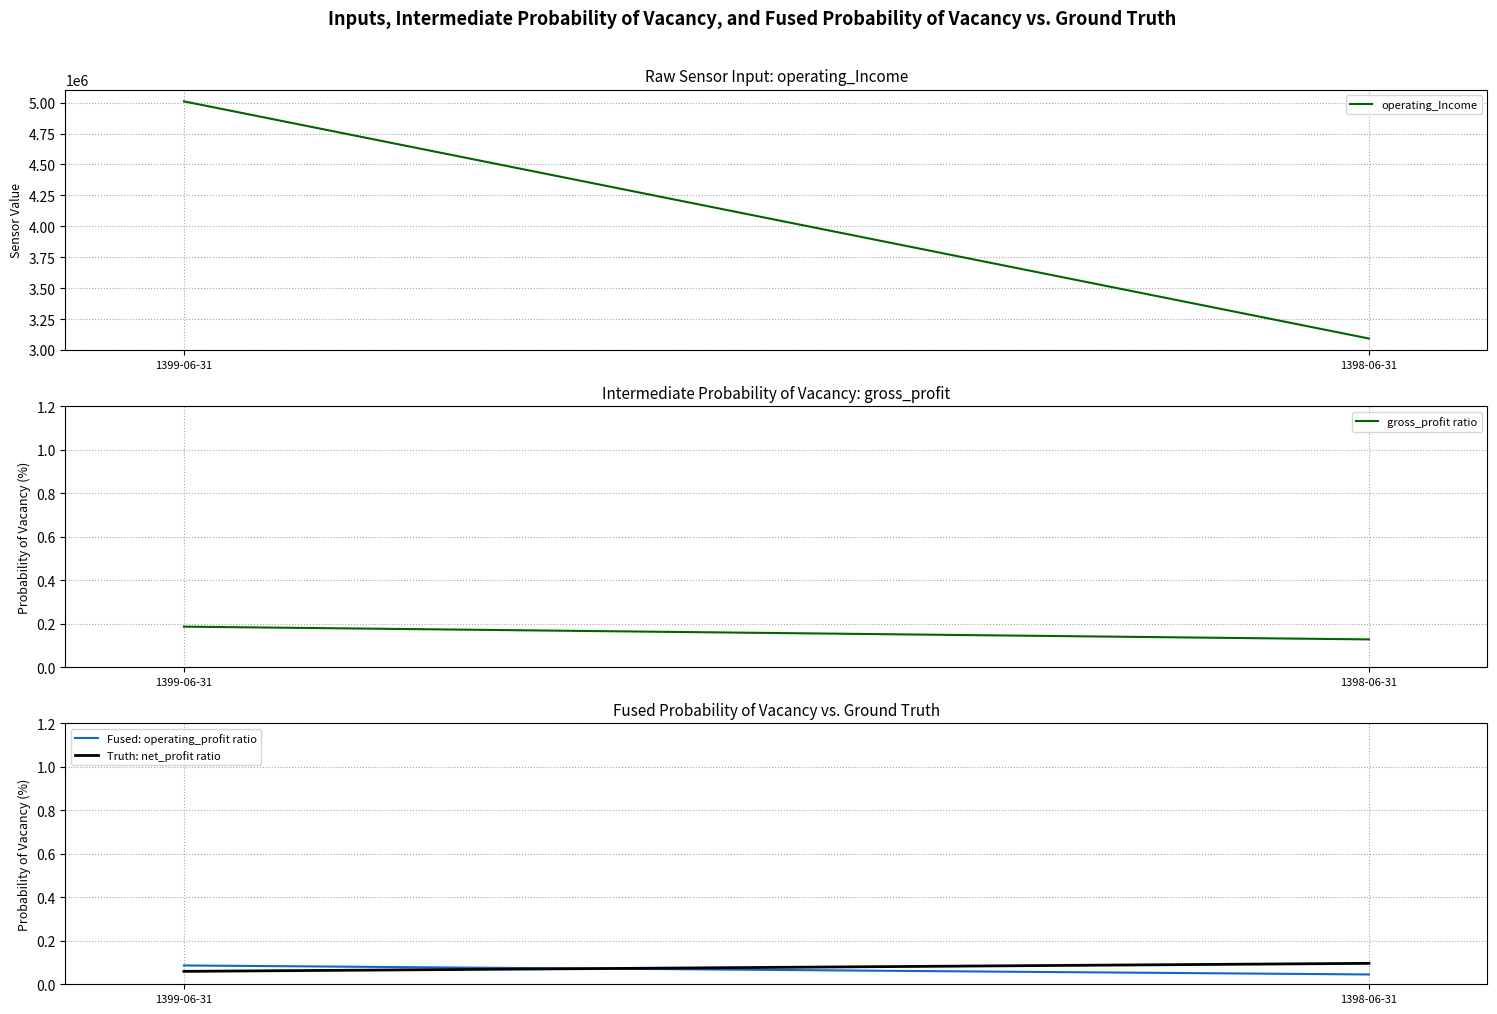

Count the Fused: operating_profit ratio values in the range 0 to 1.

2